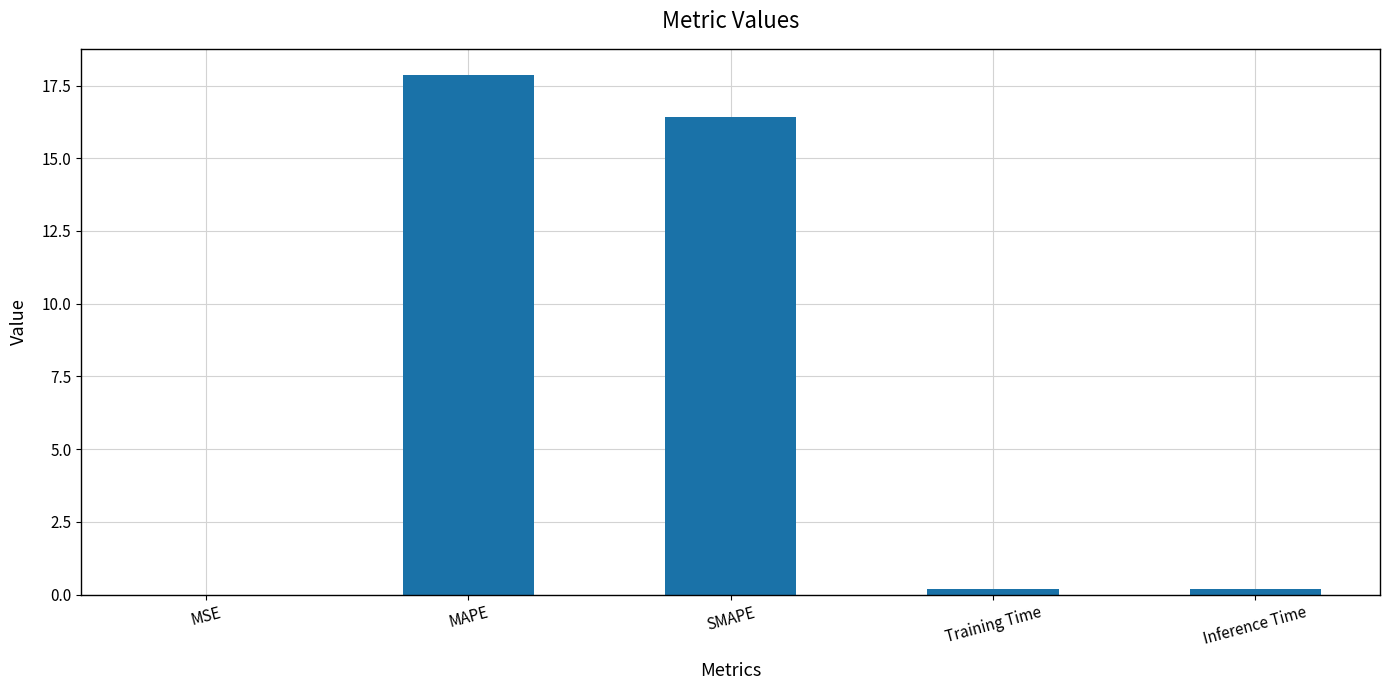

What is the maximum value shown in the chart?

17.9